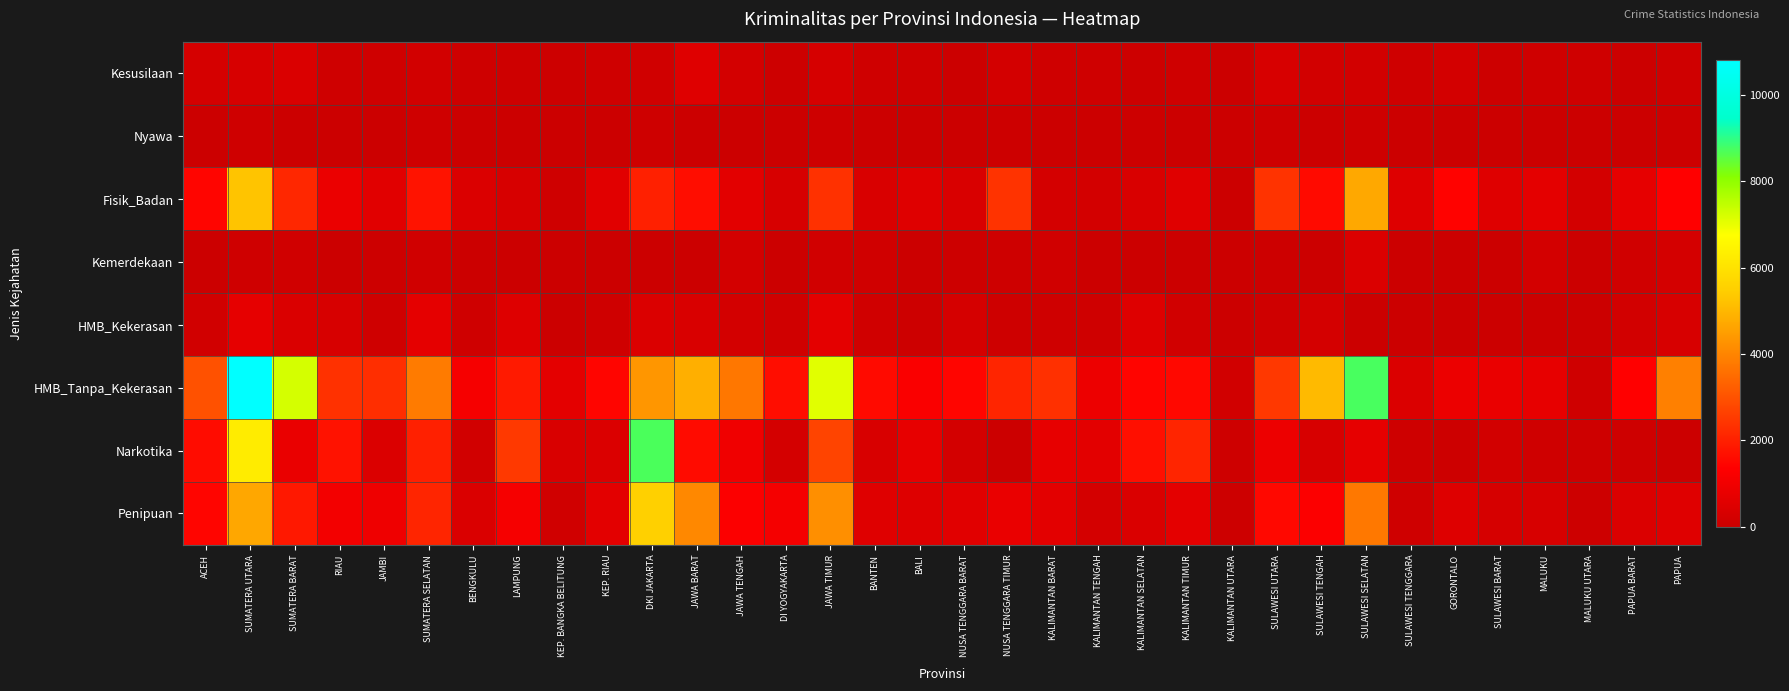

List the series in order of their peak value, lowest first.

Nyawa, Kemerdekaan, Kesusilaan, HMB_Kekerasan, Fisik_Badan, Penipuan, Narkotika, HMB_Tanpa_Kekerasan